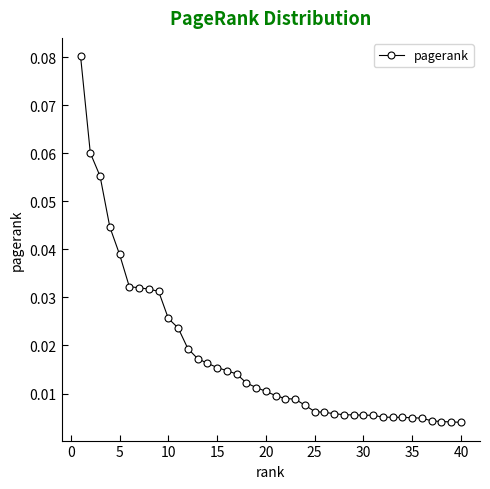

What is the sum of all values?

0.7